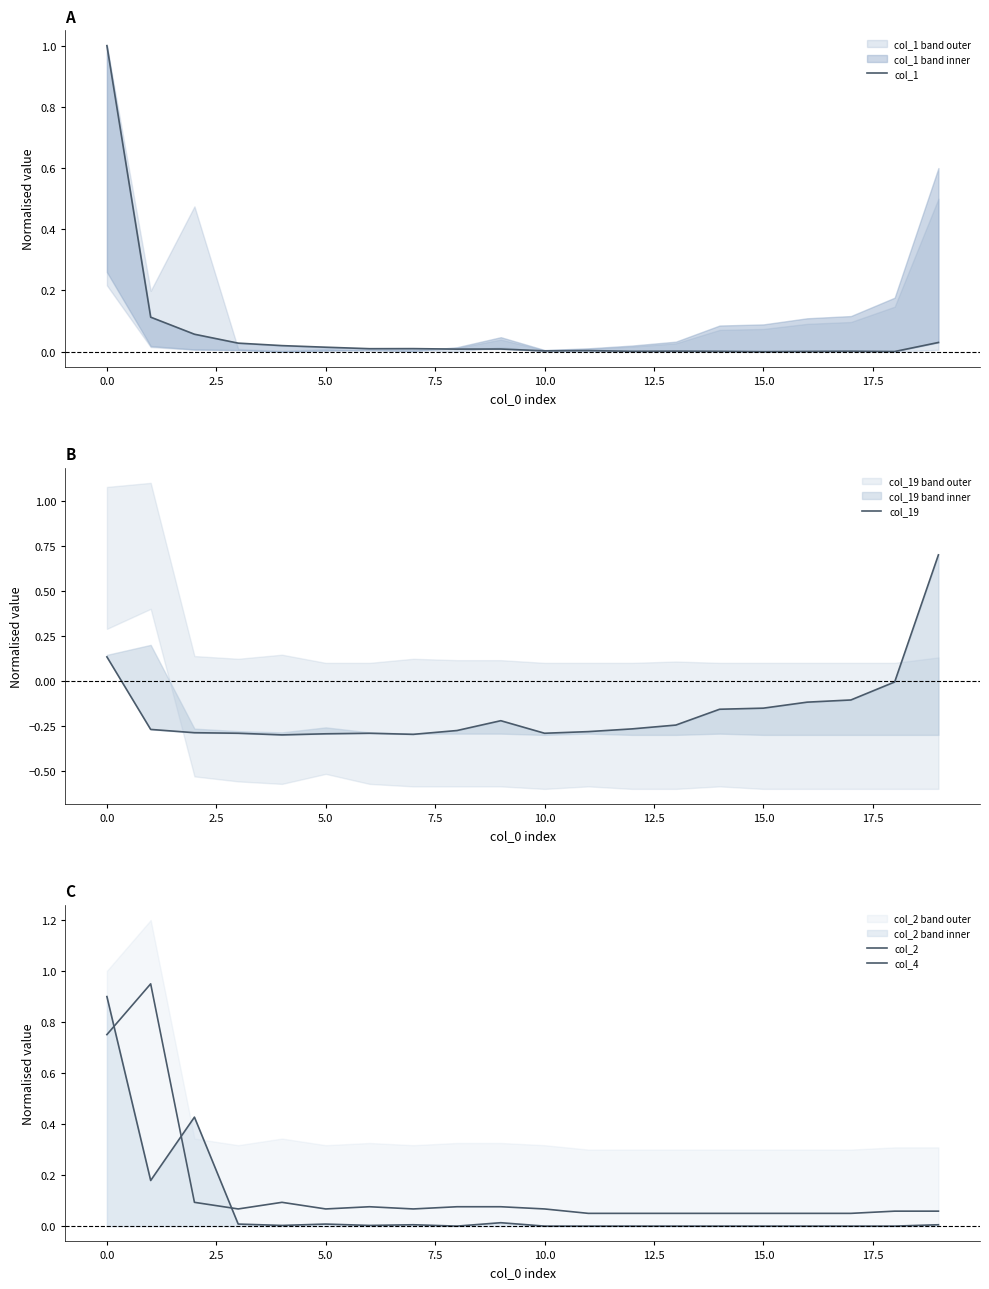

At which label is col_1 closest to 0?

15